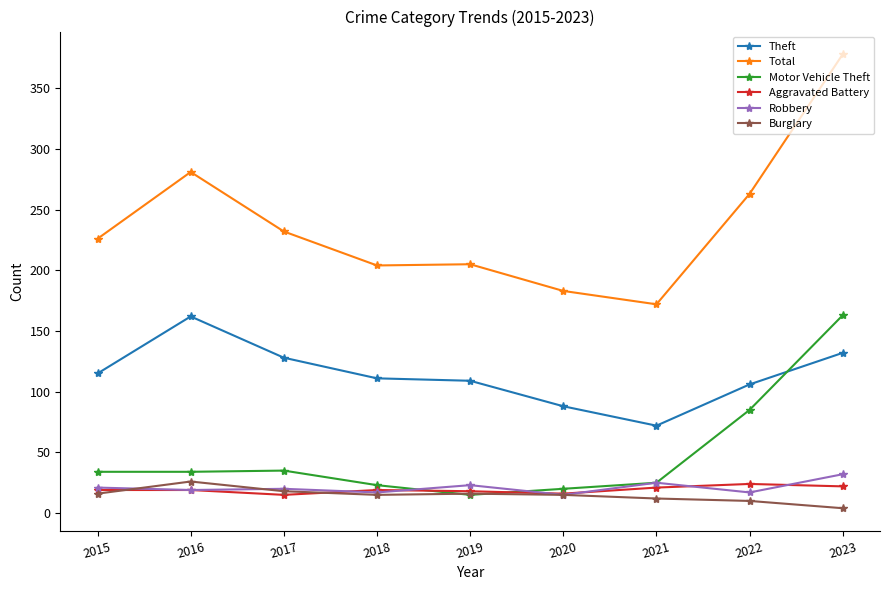

At which category does the chart reach its peak across all series?

2023